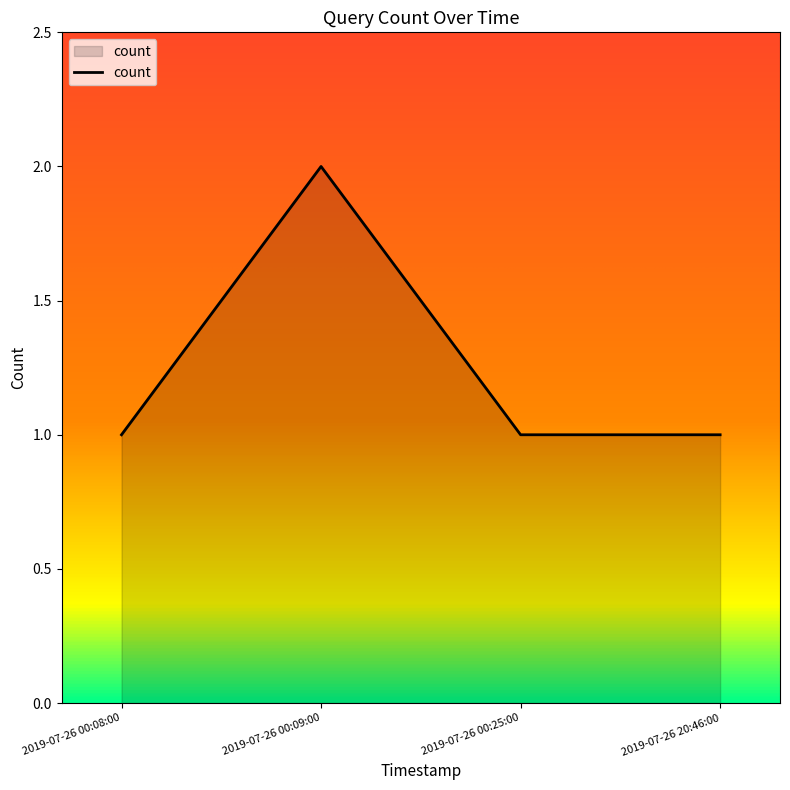

Does the chart display data point markers on the line(s)?

No